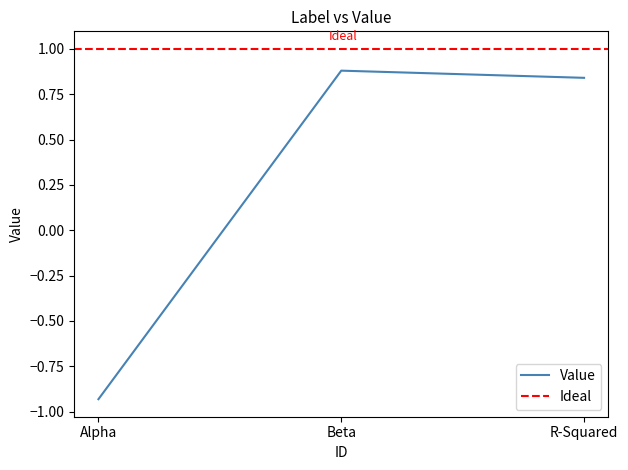

Is it true that Value equals 0.9 at Beta?

True